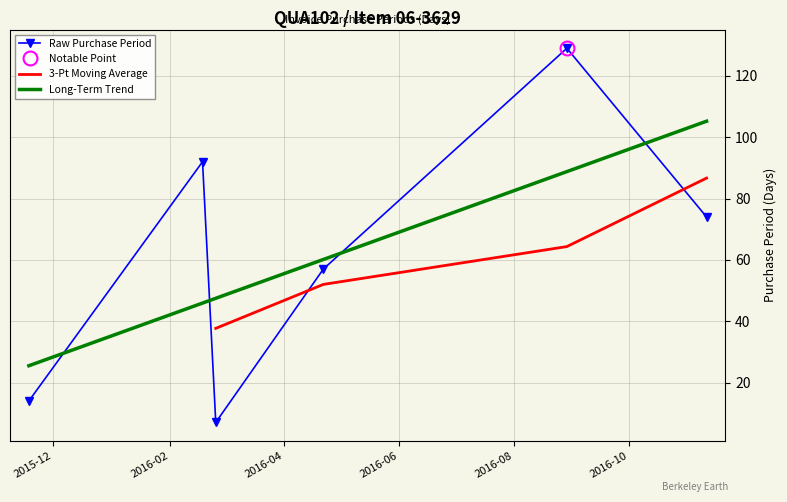

Which label corresponds to the smallest value in the chart?

2016-02-25